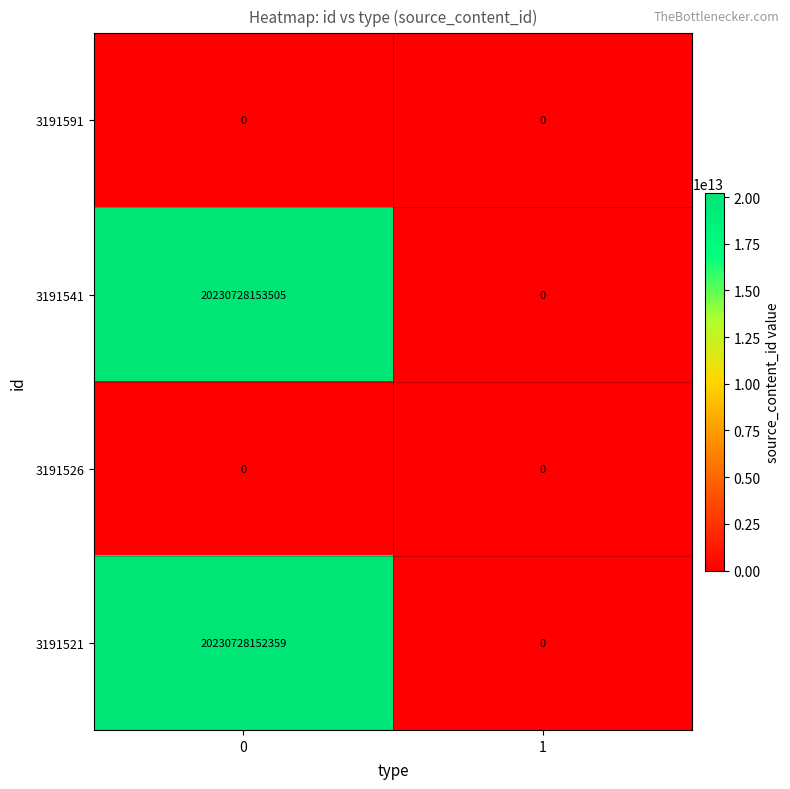

Rank the categories by 3191521 value from lowest to highest.

1, 0